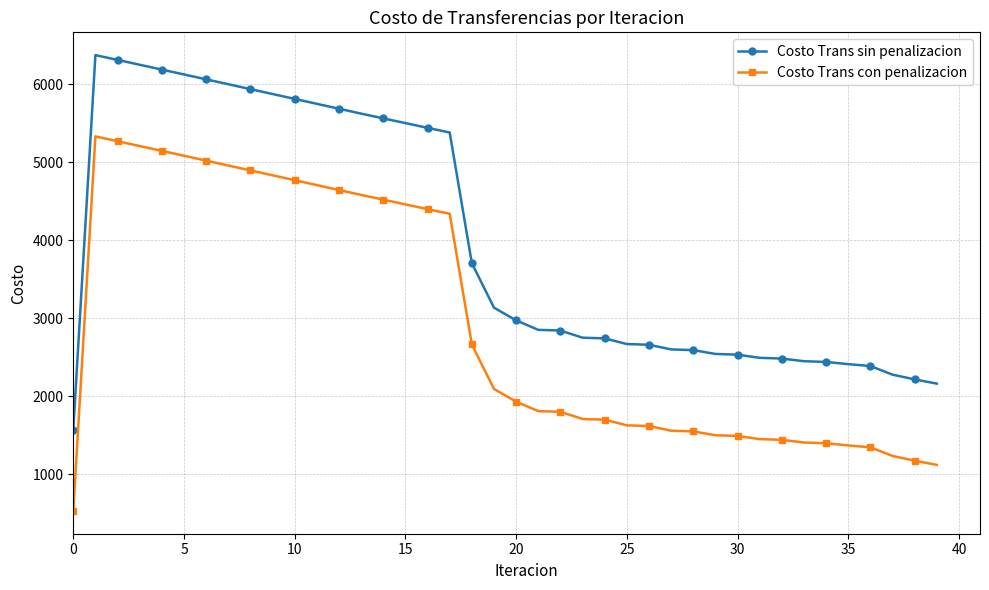

What is the highest value of the Costo Trans sin penalizacion series?

6371.0